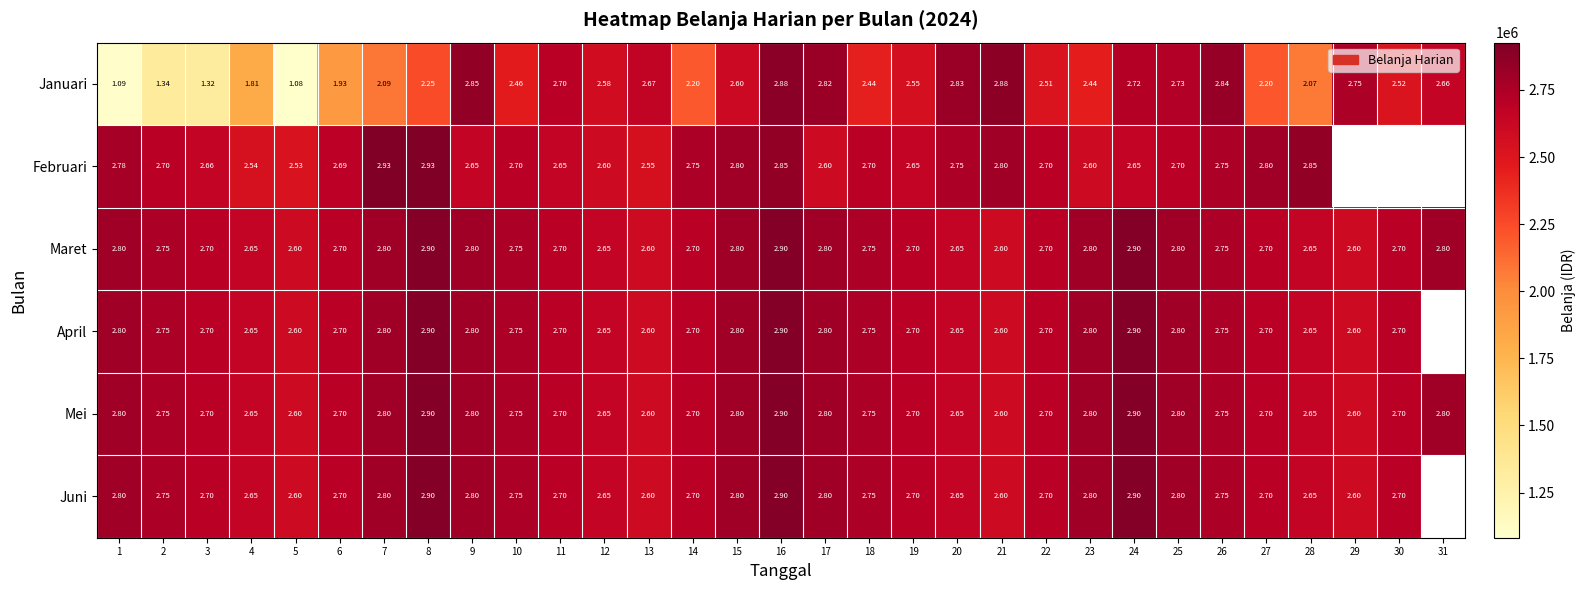

What is the minimum value shown in the chart?

1081500.0